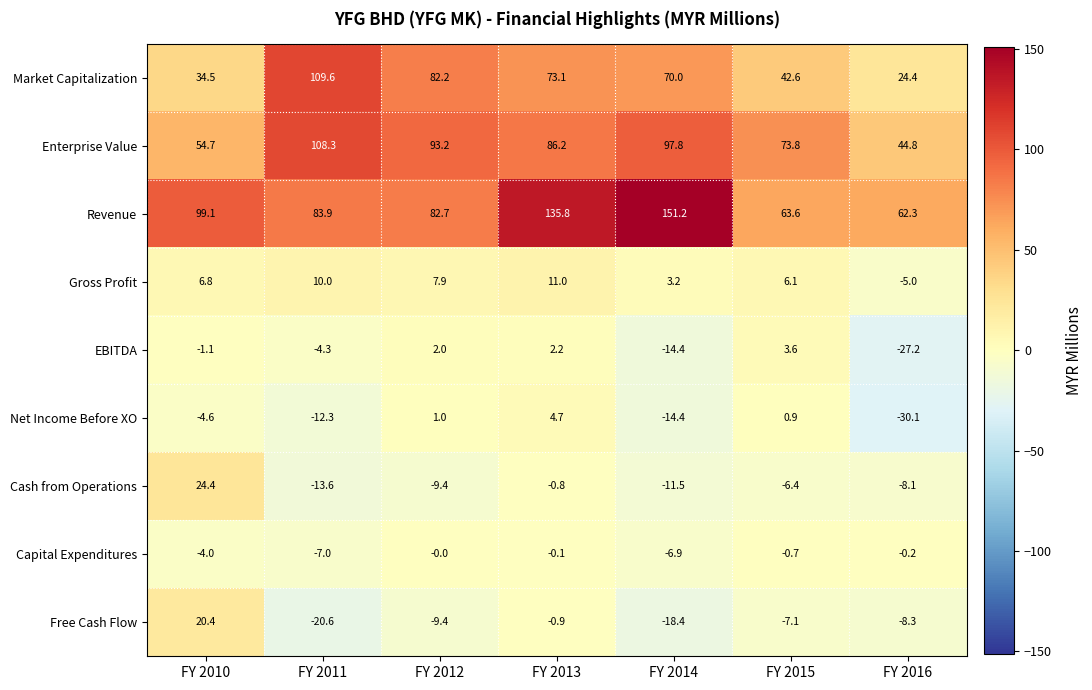

What is the total value across all series at FY 2014?

256.6